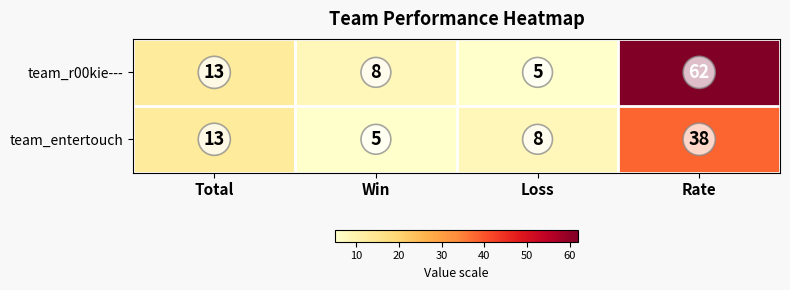

Which category has the highest value across all series?

Rate